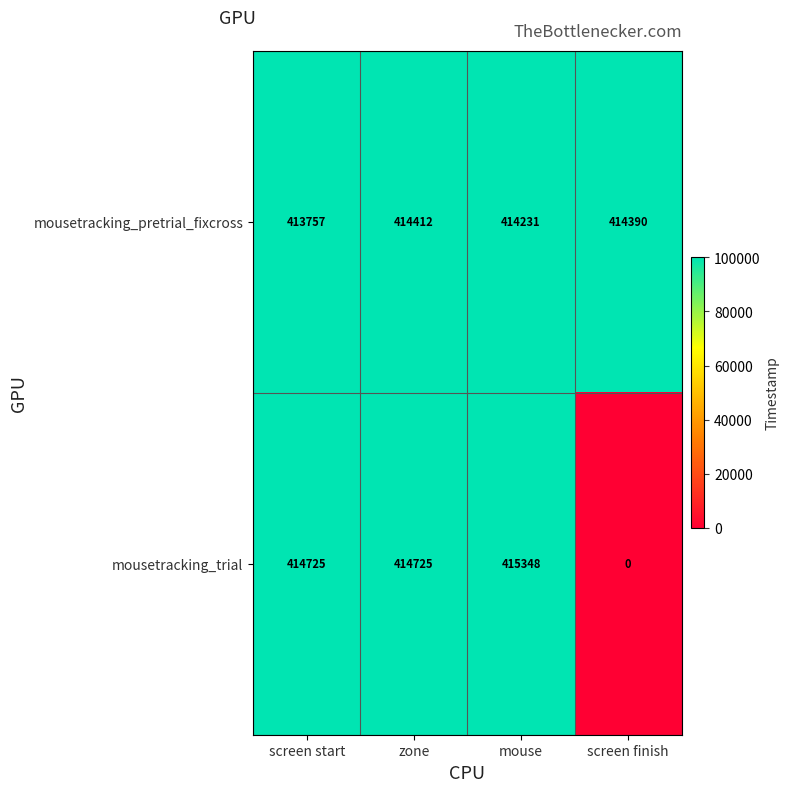

At which category is the sum across all series the highest?

mouse